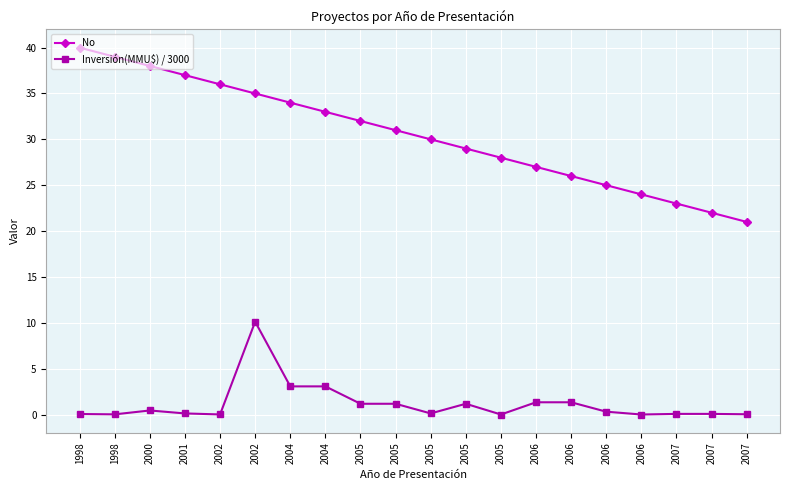

Which series has the widest spread of values?

No